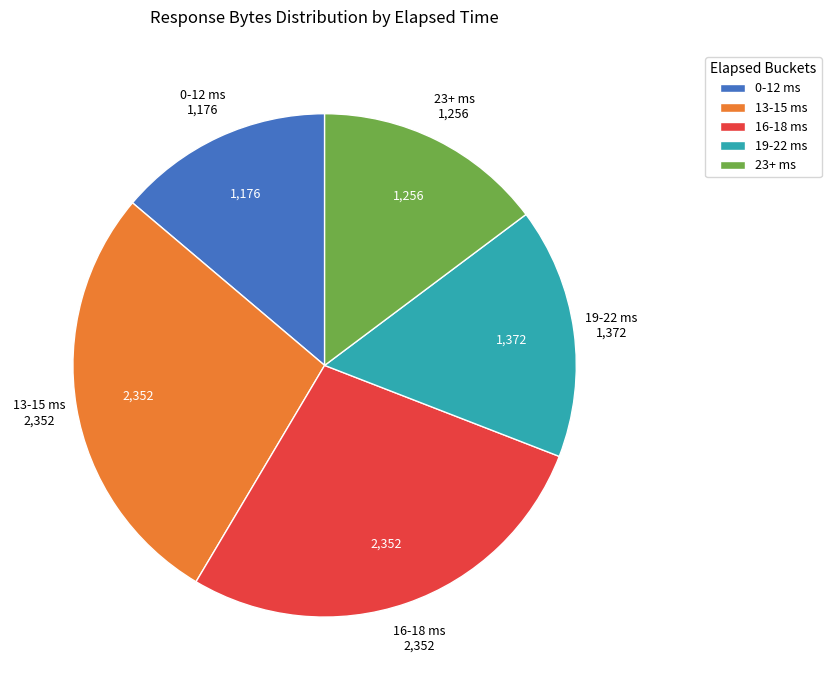

Which slice is the smallest?

0-12 ms